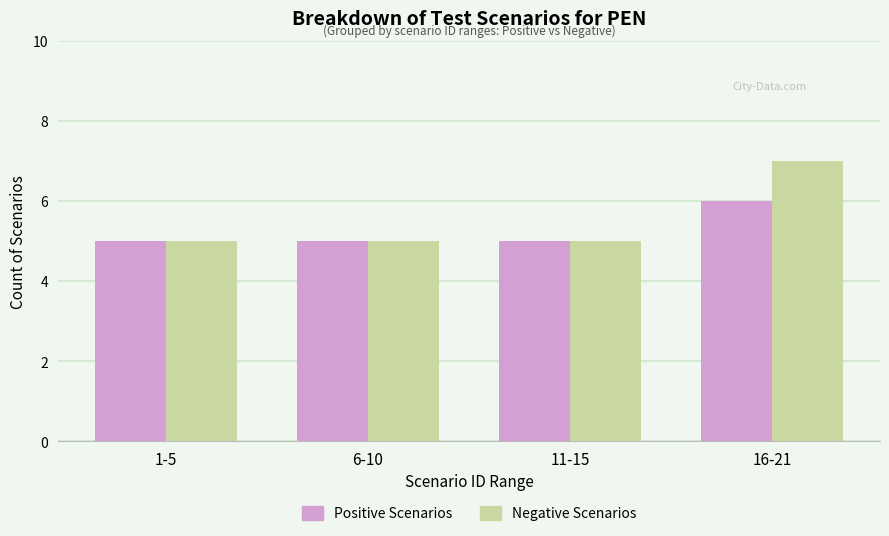

What is the difference between the maximum and minimum values in the Positive Scenarios series?

1